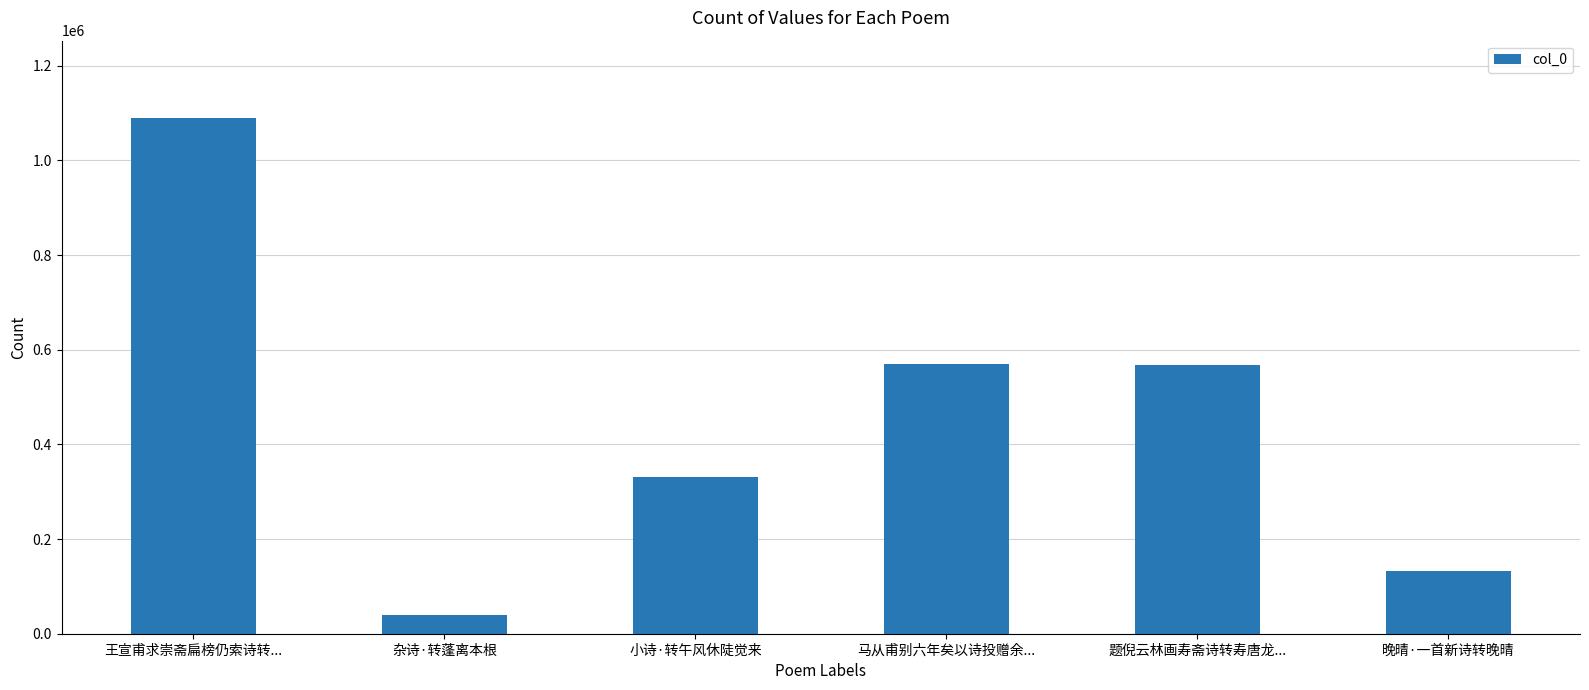

What is the change in value from 王宣甫求崇斋扁榜仍索诗转... to 晚晴·一首新诗转晚晴?

-956583